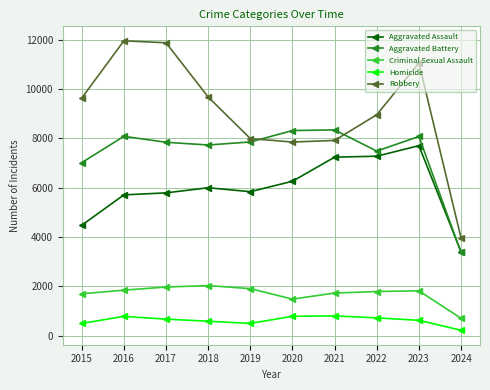

What are all the series names shown in the legend?

Aggravated Assault, Aggravated Battery, Criminal Sexual Assault, Homicide, Robbery